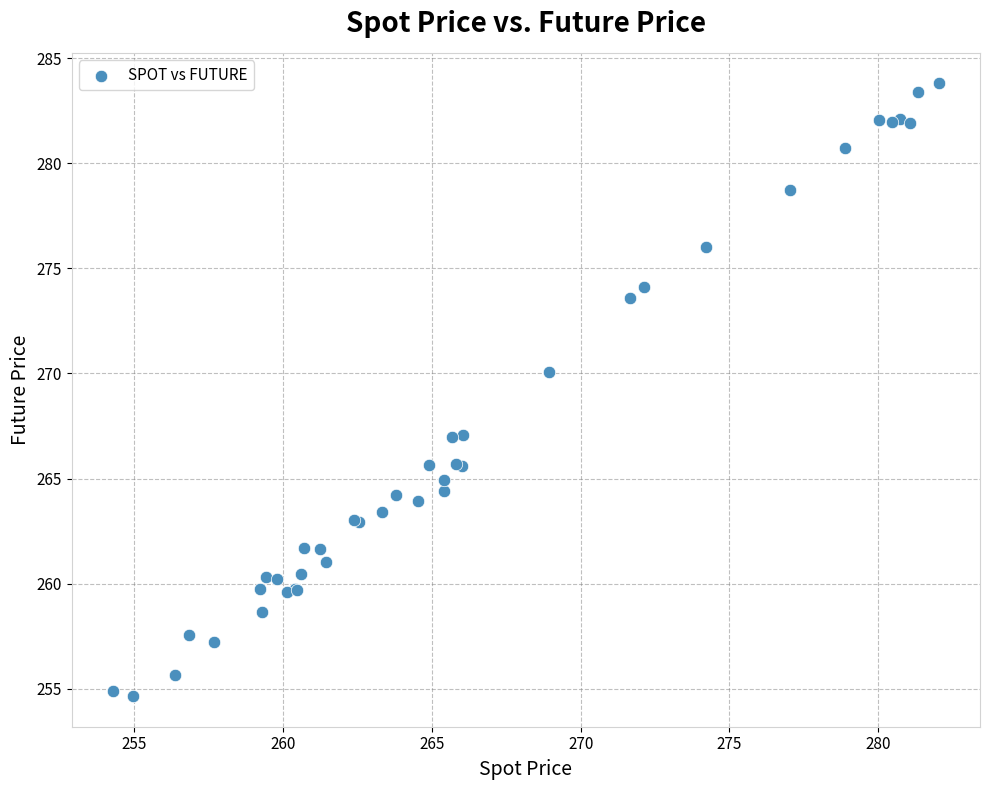

What Y value in the scatter plot is closest to 269?

270.1